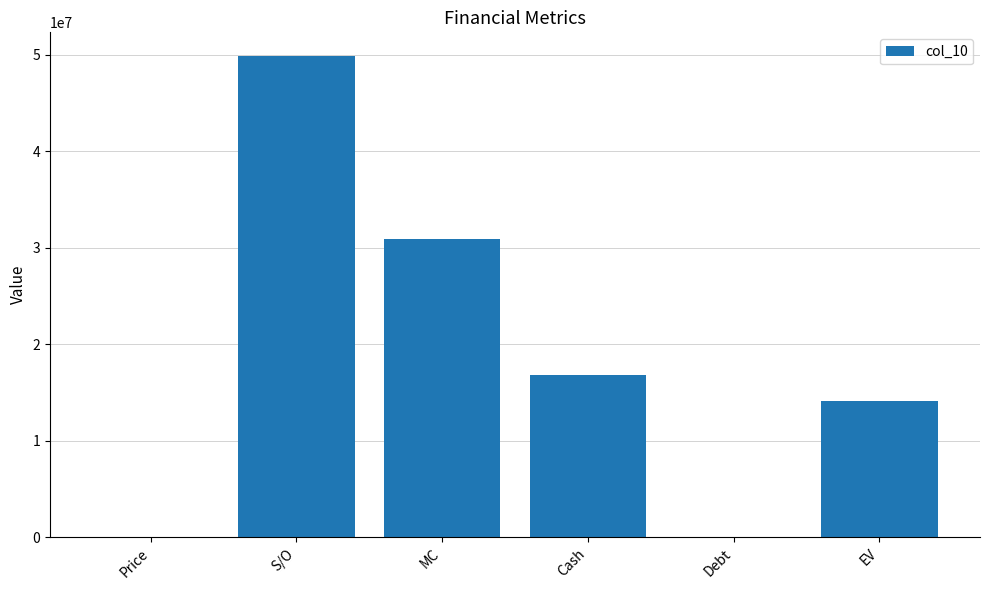

What is the sum of all values?

111590530.0